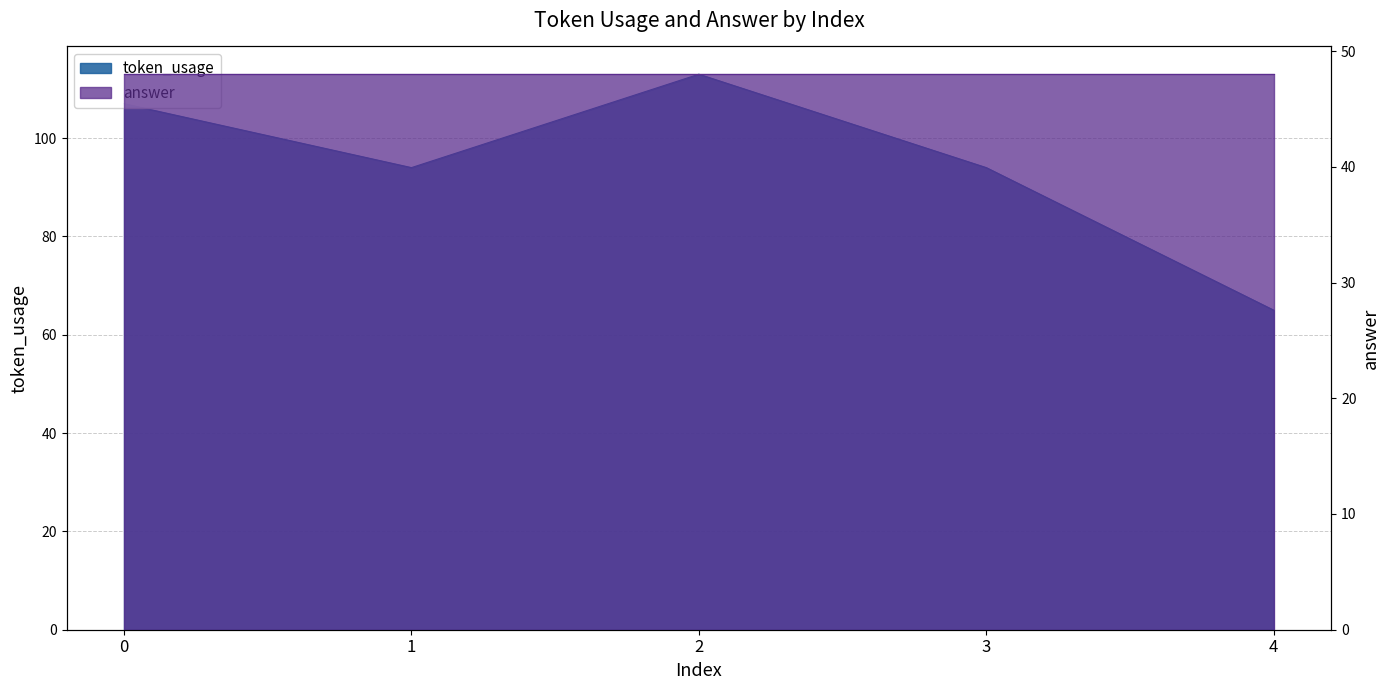

What is the value of the 5th point from the left?

65